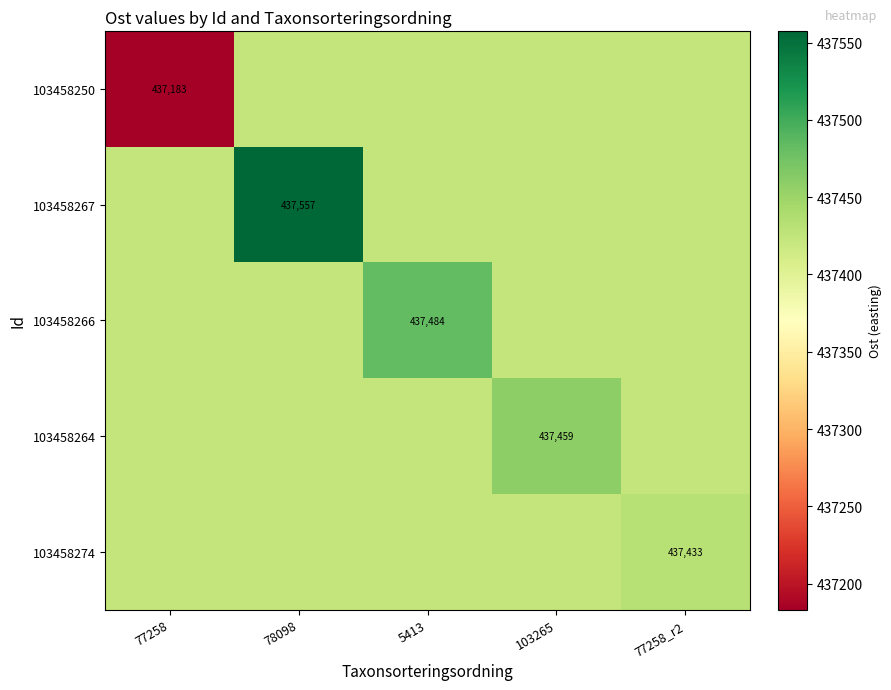

At how many categories does at least one series exceed 437231?

5